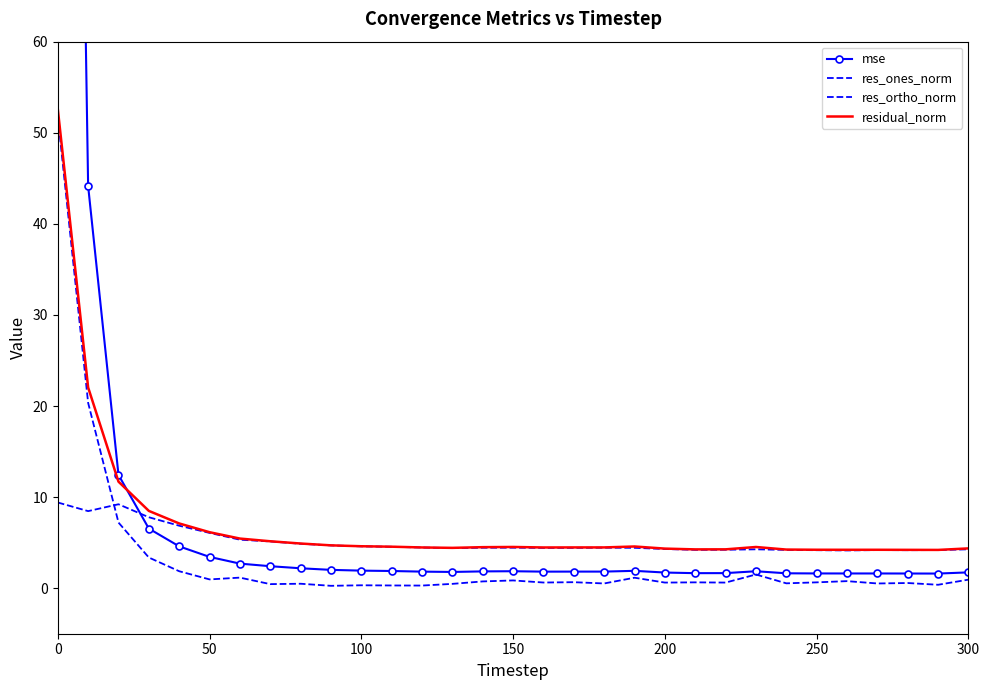

Reading right to left, list all the values displayed in this chart.

mse: 1.7	1.6	1.6	1.6	1.6	1.6	1.6	1.9	1.7	1.6	1.7	1.9	1.8	1.8	1.8	1.9	1.8	1.8	1.8	1.9	1.9	2.0	2.2	2.4	2.7	3.4	4.6	6.5	12.4	44.1	251.8
res_ones_norm: 0.9	0.4	0.6	0.5	0.8	0.6	0.5	1.5	0.6	0.6	0.6	1.1	0.5	0.7	0.6	0.8	0.7	0.5	0.3	0.3	0.3	0.3	0.5	0.4	1.2	1.0	1.9	3.4	7.2	20.3	51.8
res_ortho_norm: 4.3	4.2	4.2	4.2	4.1	4.2	4.2	4.3	4.2	4.2	4.3	4.4	4.4	4.4	4.4	4.4	4.4	4.4	4.5	4.5	4.6	4.7	4.9	5.1	5.3	6.1	6.9	7.8	9.2	8.5	9.4
residual_norm: 4.4	4.2	4.2	4.2	4.2	4.2	4.2	4.5	4.3	4.3	4.3	4.6	4.5	4.5	4.5	4.5	4.5	4.4	4.5	4.6	4.6	4.7	4.9	5.2	5.4	6.1	7.1	8.5	11.7	22.0	52.6